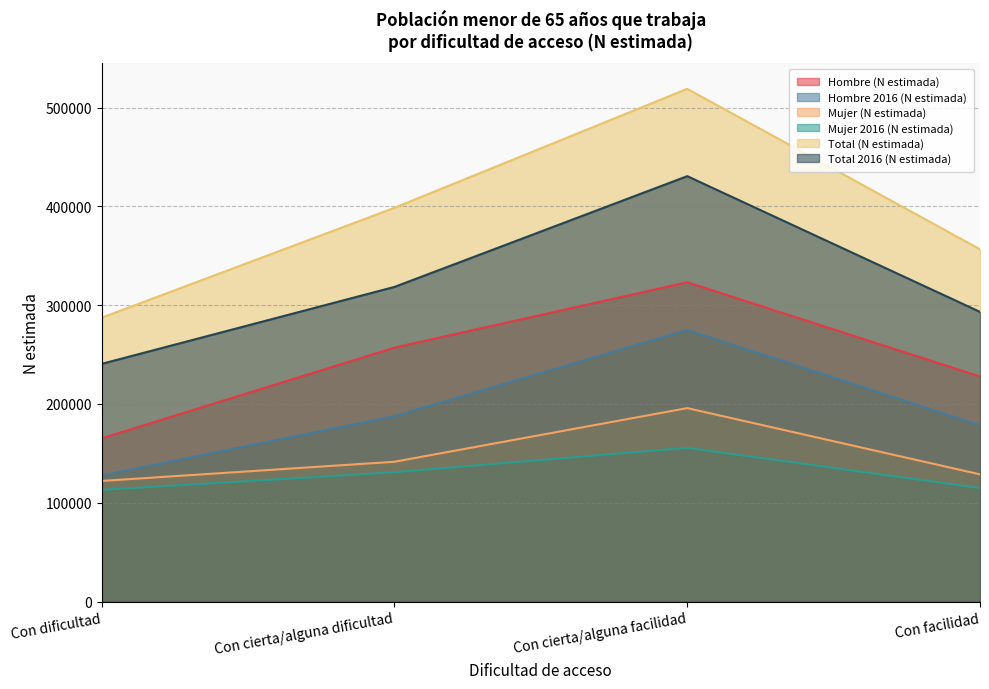

Which label corresponds to the smallest value in the chart?

Con dificultad